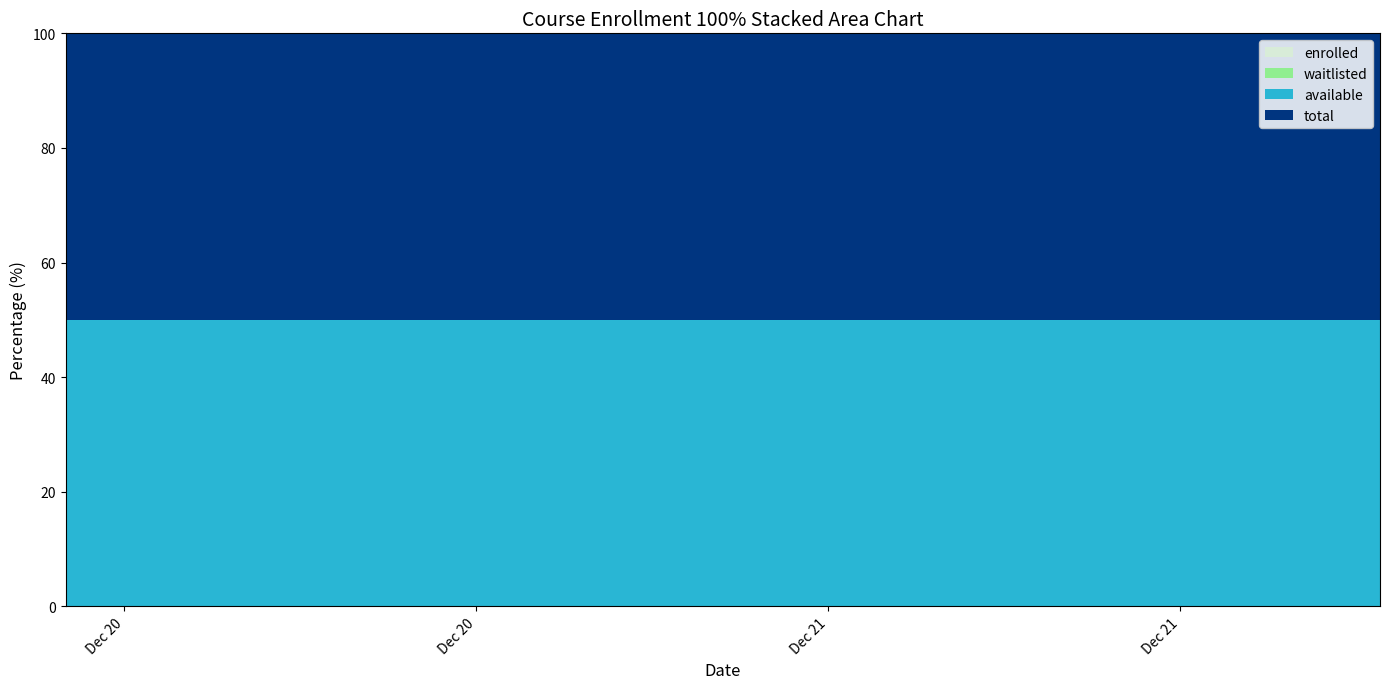

Reading left to right, transcribe all the data shown in this chart.

enrolled: 0	0	0	0	0	0	0	0	0	0	0	0	0	0	0	0	0	0	0	0	0	0	0	0	0	0	0	0	0	0	0	0	0	0	0	0	0	0	0	0
available: 9999	9999	9999	9999	9999	9999	9999	9999	9999	9999	9999	9999	9999	9999	9999	9999	9999	9999	9999	9999	9999	9999	9999	9999	9999	9999	9999	9999	9999	9999	9999	9999	9999	9999	9999	9999	9999	9999	9999	9999
waitlisted: 0	0	0	0	0	0	0	0	0	0	0	0	0	0	0	0	0	0	0	0	0	0	0	0	0	0	0	0	0	0	0	0	0	0	0	0	0	0	0	0
total: 9999	9999	9999	9999	9999	9999	9999	9999	9999	9999	9999	9999	9999	9999	9999	9999	9999	9999	9999	9999	9999	9999	9999	9999	9999	9999	9999	9999	9999	9999	9999	9999	9999	9999	9999	9999	9999	9999	9999	9999